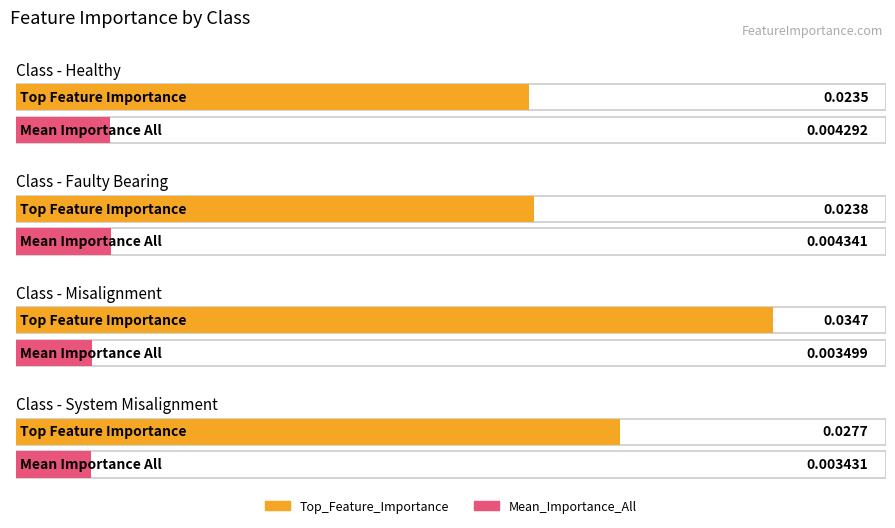

True or false: Top_Feature_Importance has a value of 0.0 at Faulty Bearing.

False